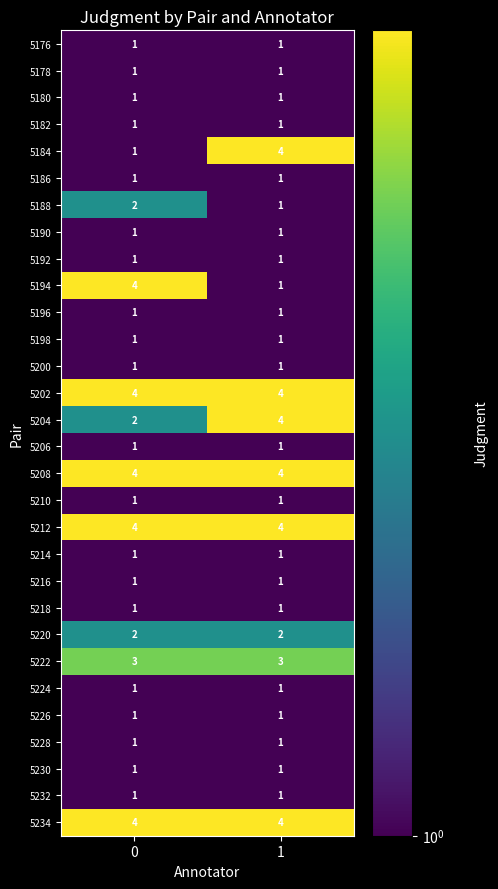

What is the difference between the highest and lowest values at 1?

3